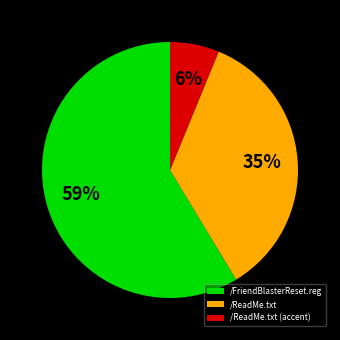

How many slices are in this pie chart?

3